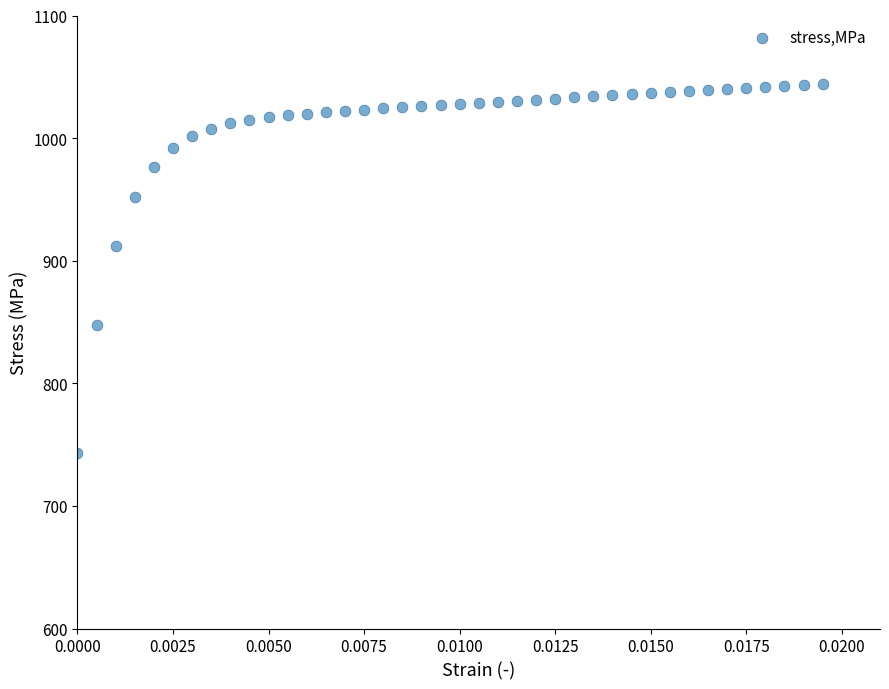

What is the range of Y values (max minus min)?

301.1